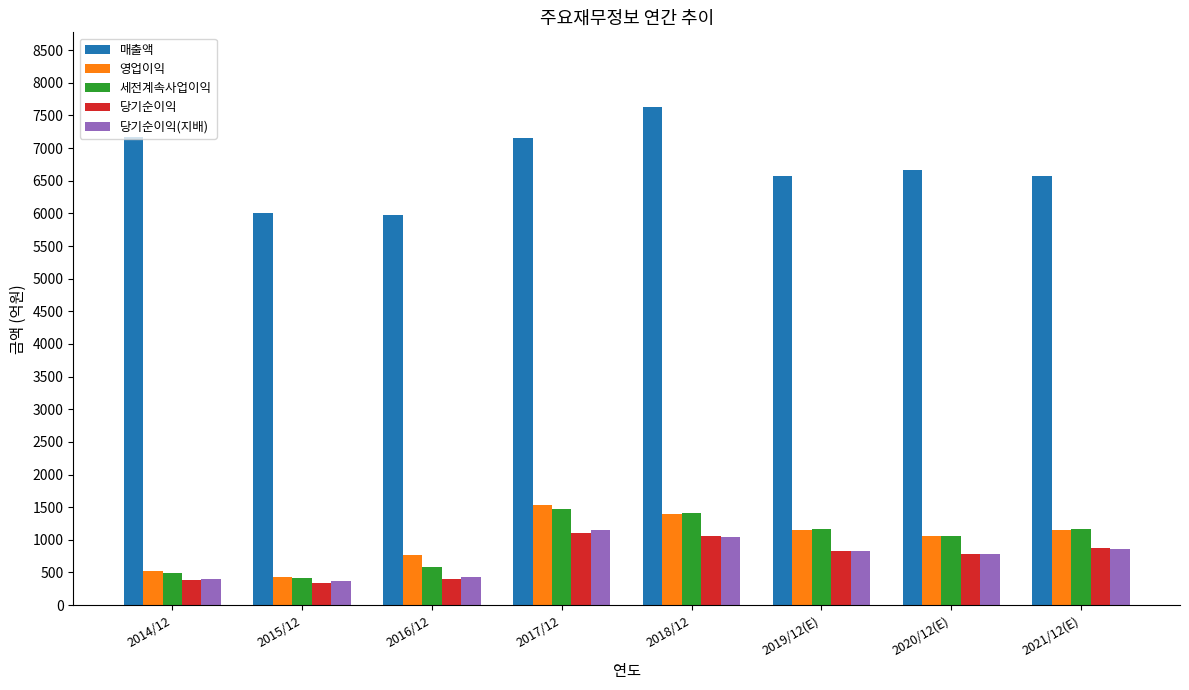

Are the bars horizontal?

No